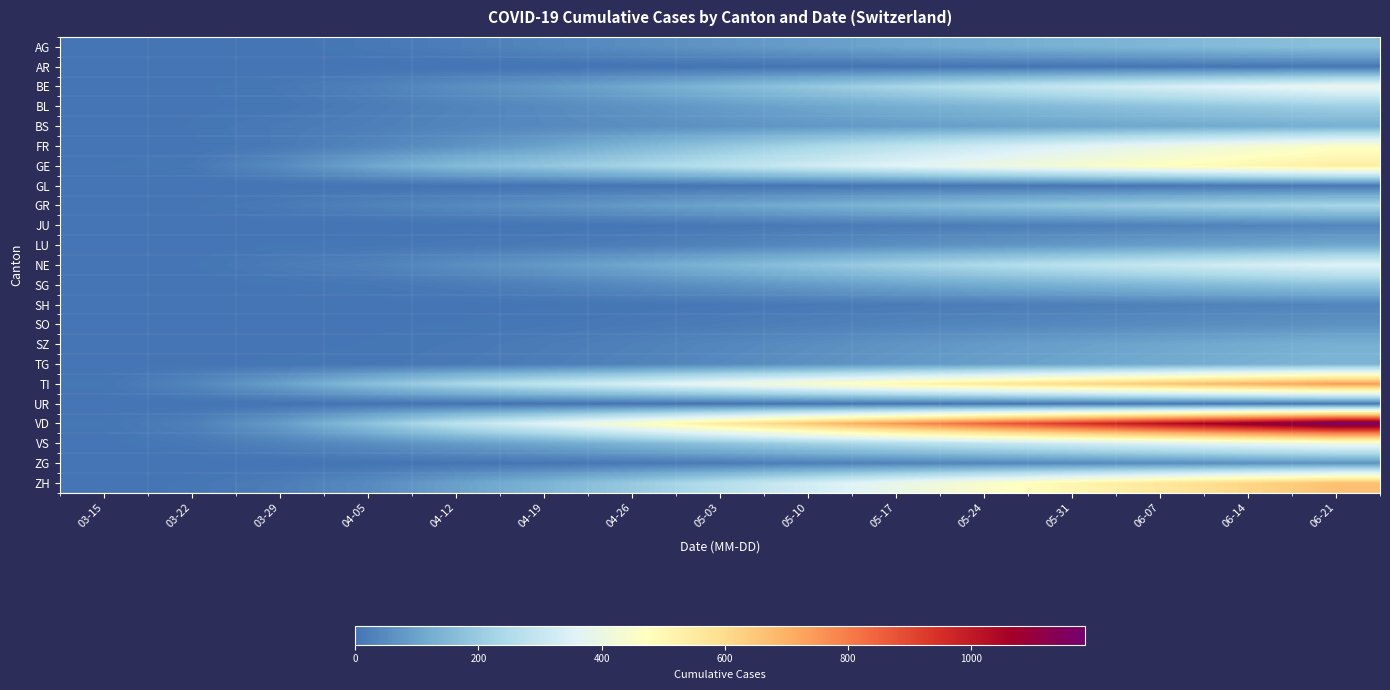

Which series changed the most between 03-22 and 05-03?

VD